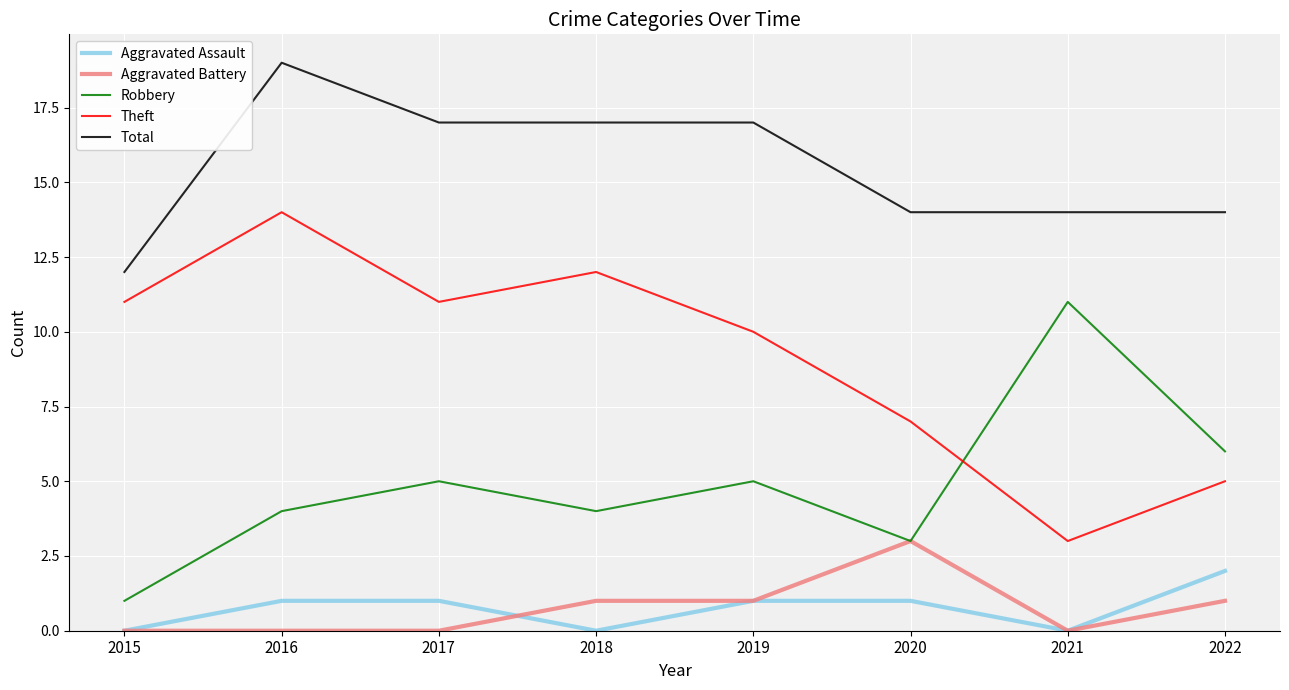

What is the total value across all series at 2017?

34